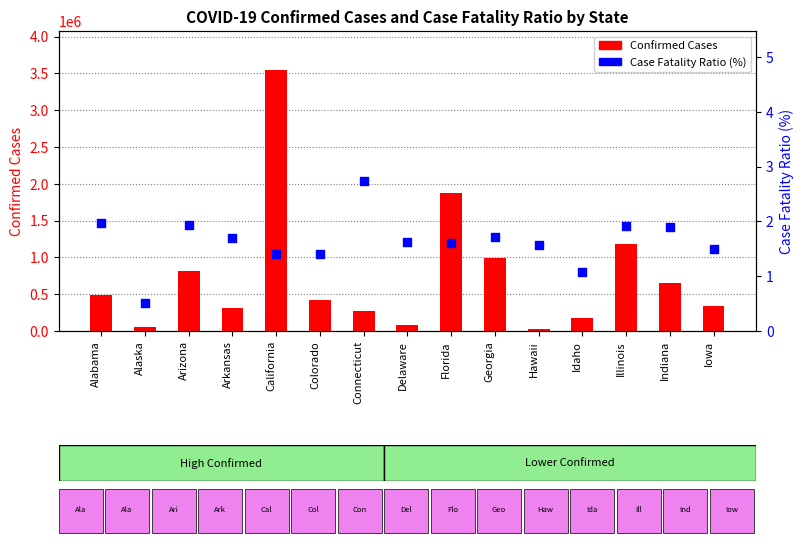

Which series has the widest spread of Y values?

Confirmed Cases